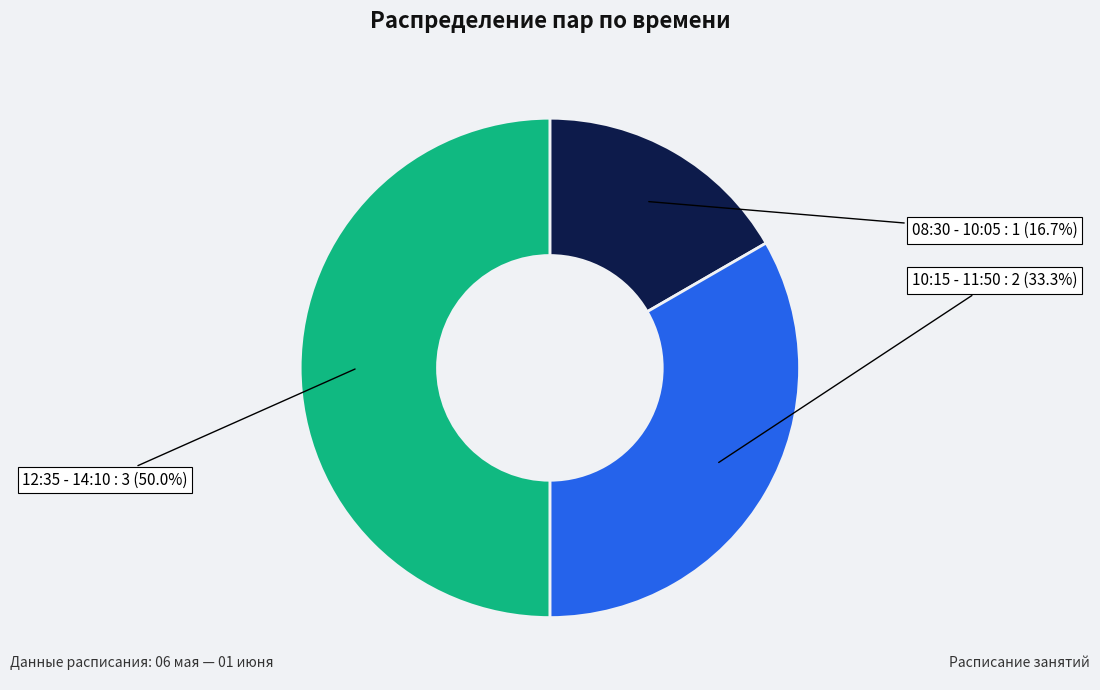

To the nearest percent, what is the average slice percentage?

33%